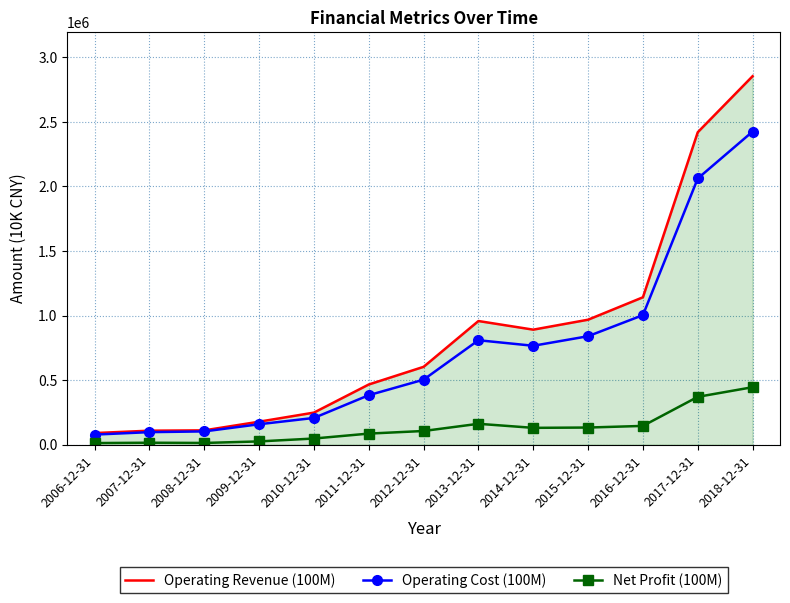

At how many categories does at least one series exceed 2231106?

2